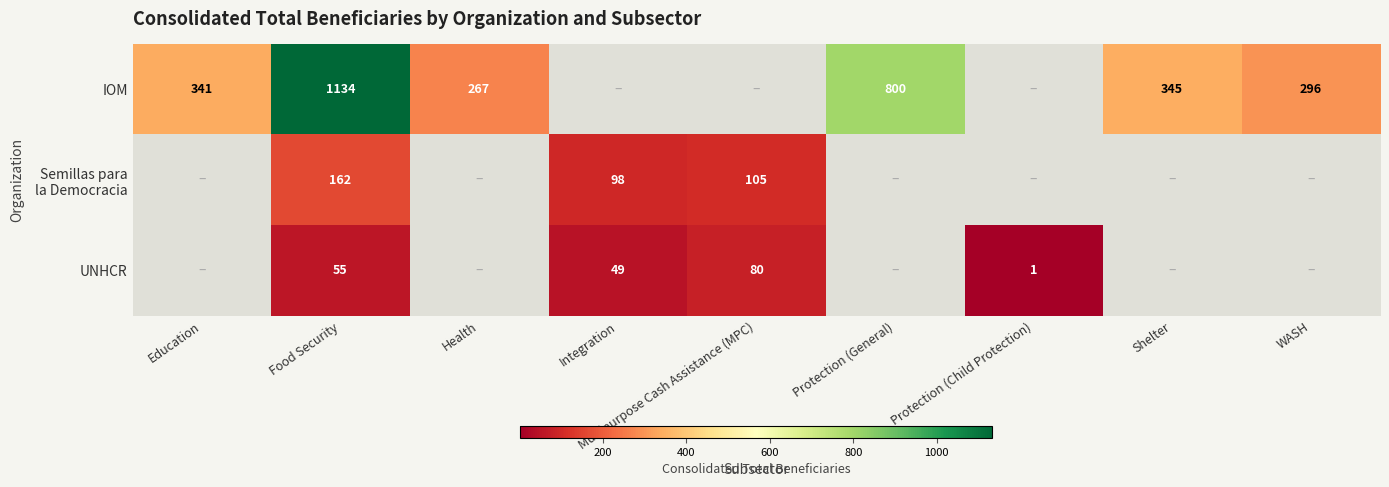

The value of UNHCR at Protection (Child Protection) is 1.6. True or false?

False